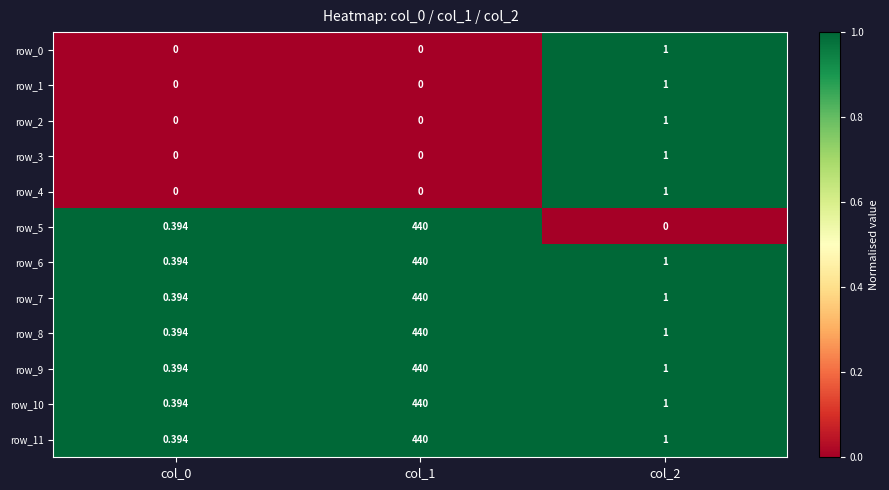

True or false: row_4 has a value of 0 at col_2.

False